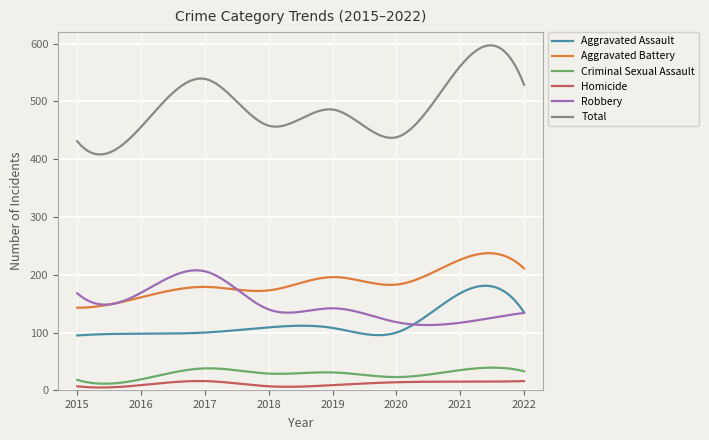

True or false: Total and Homicide intersect in this chart.

False